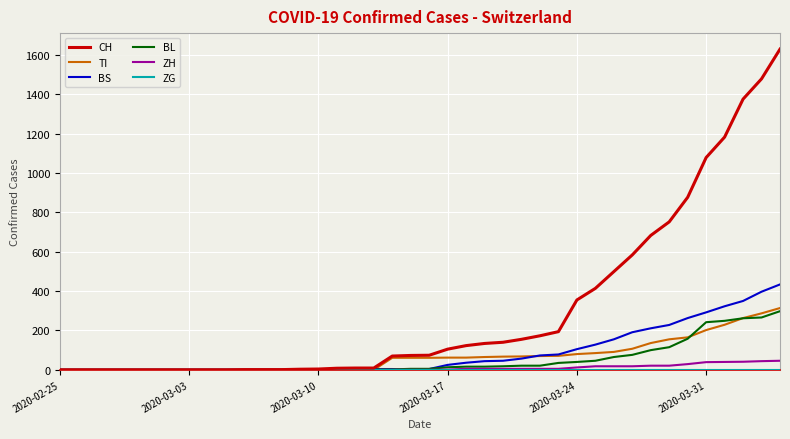

Which series has the widest spread of values?

CH